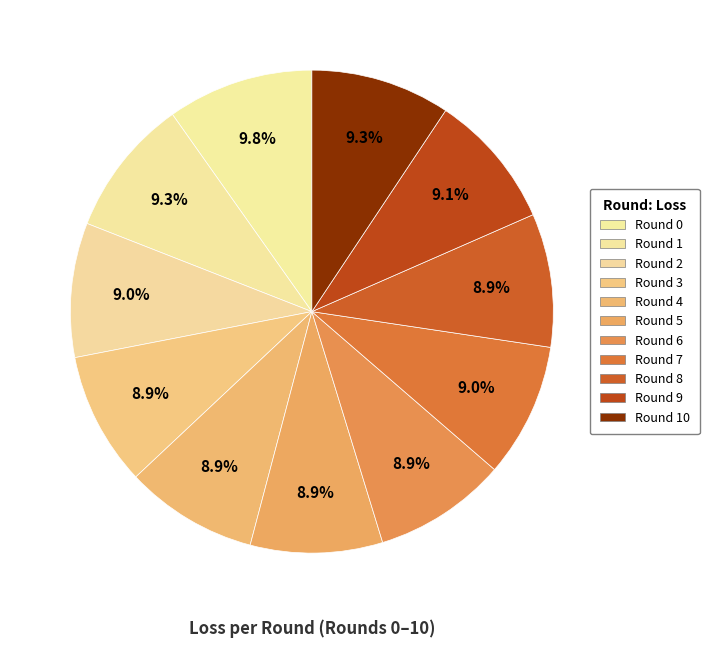

Is it true that Round 5 is 9% of the pie?

True